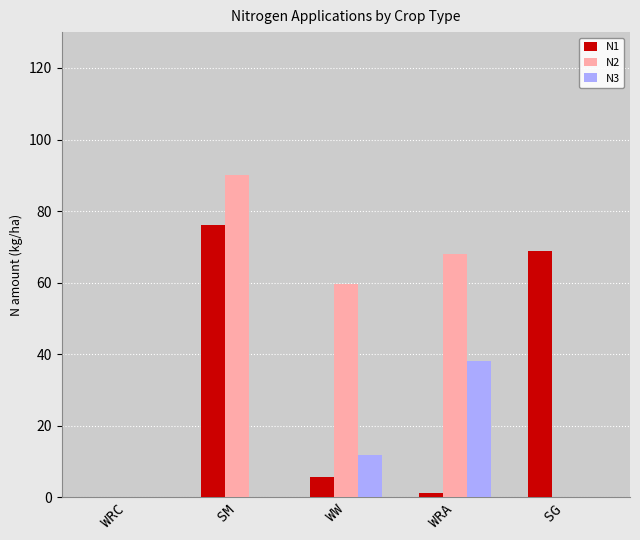

Count the number of categories in the chart.

5